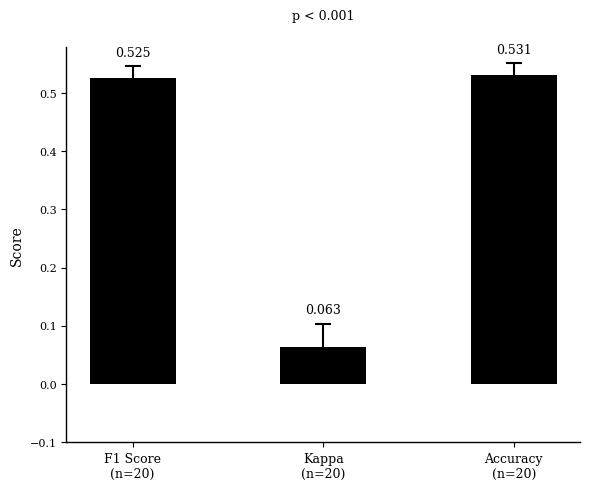

Count the values in the range 0 to 1.

3